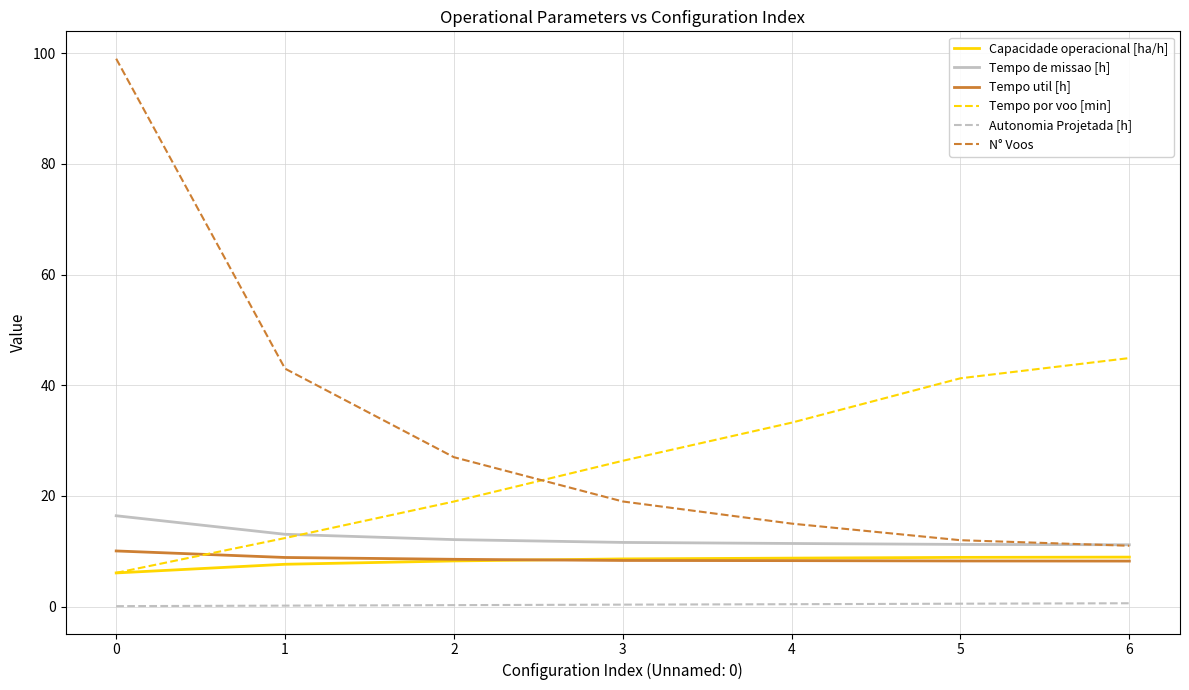

Which category has the lowest value in the N° Voos series?

6